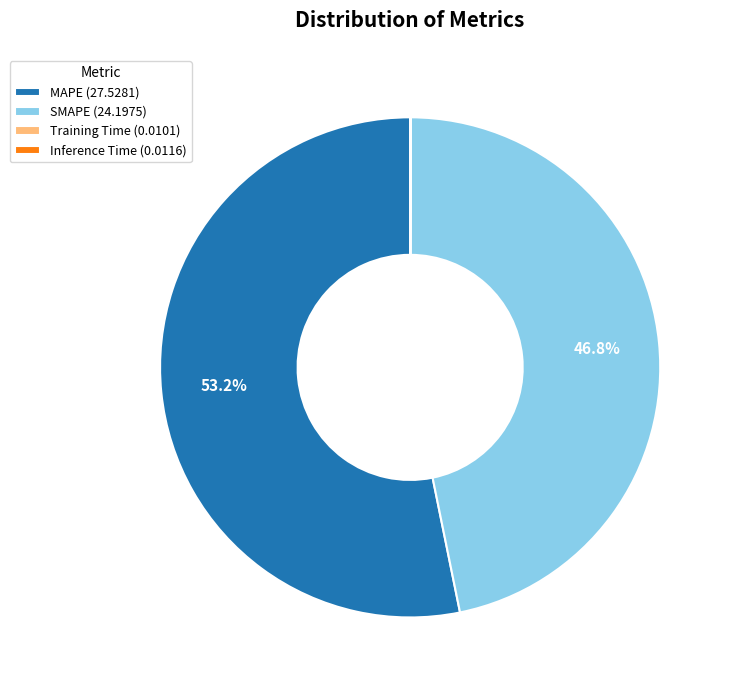

Does MAPE (27.5281) represent more than half of the total?

Yes